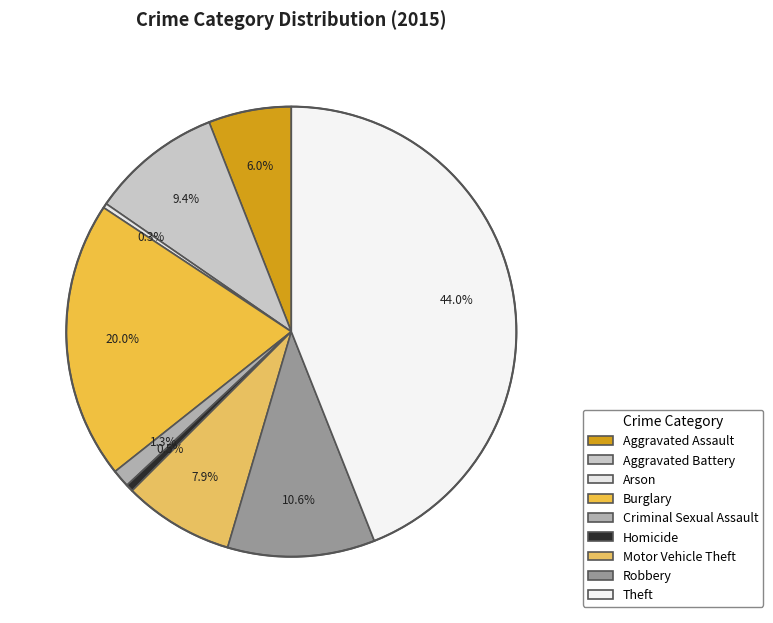

Approximately how many times larger is the value at Aggravated Assault compared to Motor Vehicle Theft?

0.8